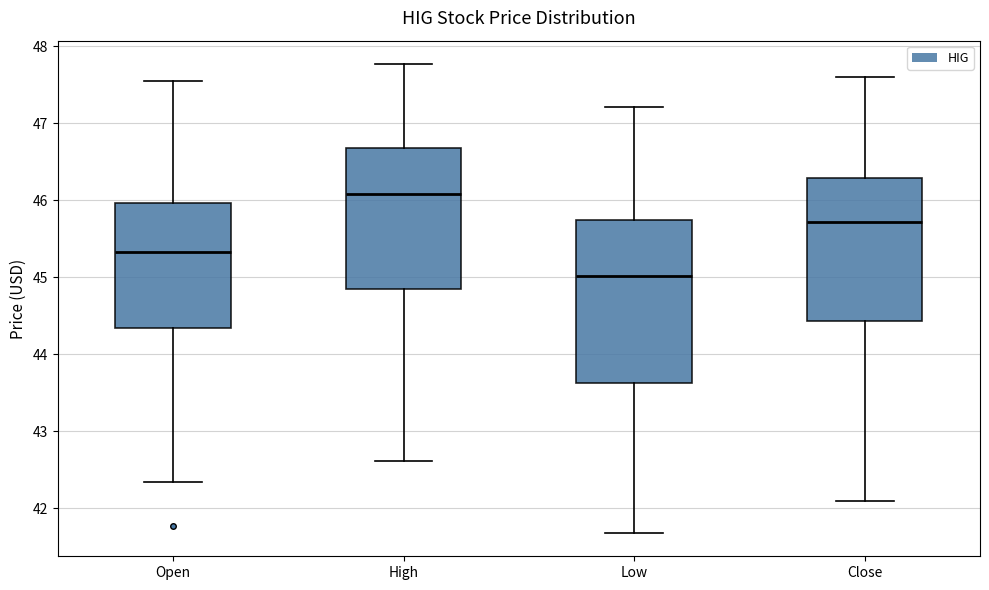

Which box is the tallest, from its lower edge to its upper edge?

Low